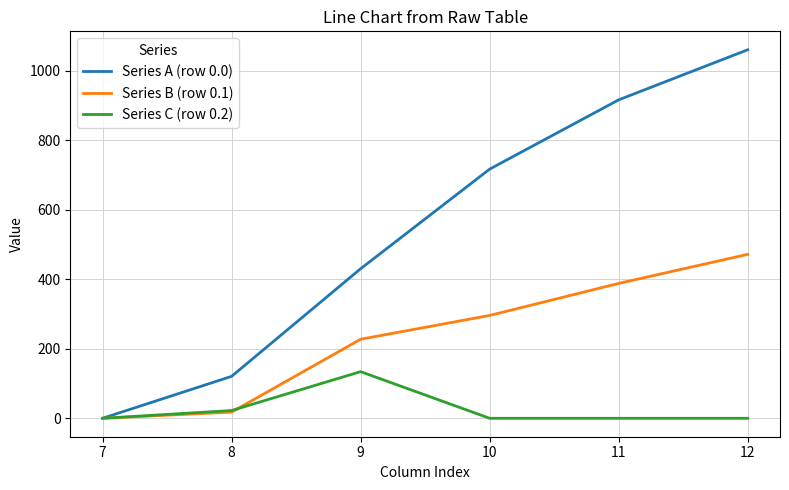

What is the spread (max minus min) of values at 10?

716.9